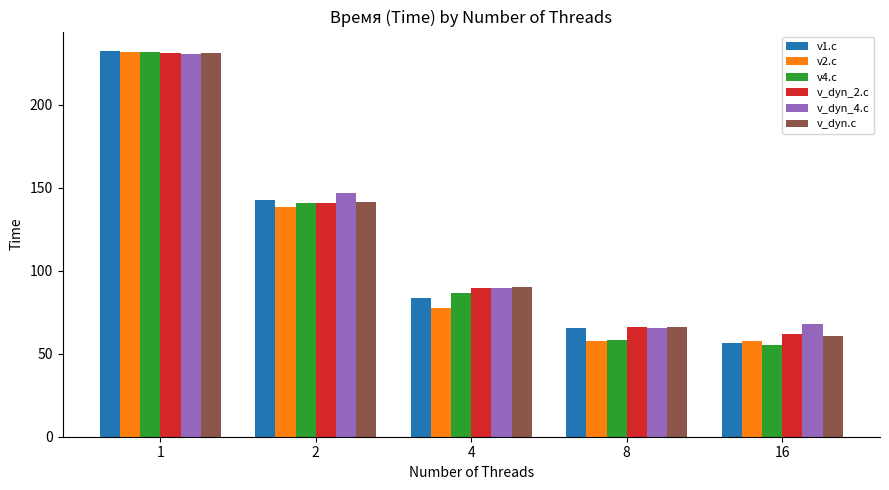

Are the bars horizontal?

No